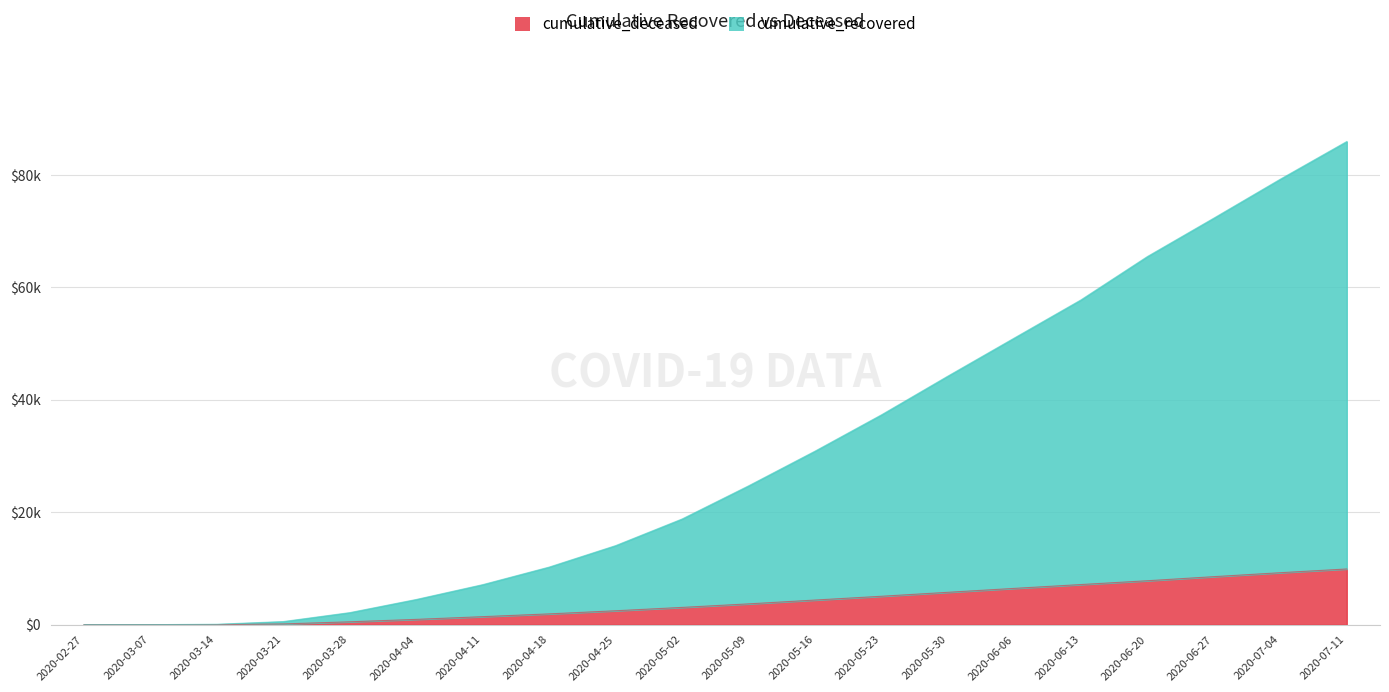

Rank the categories by cumulative_recovered value from highest to lowest.

2020-07-11, 2020-07-04, 2020-06-27, 2020-06-20, 2020-06-13, 2020-06-06, 2020-05-30, 2020-05-23, 2020-05-16, 2020-05-09, 2020-05-02, 2020-04-25, 2020-04-18, 2020-04-11, 2020-04-04, 2020-03-28, 2020-03-21, 2020-03-14, 2020-03-07, 2020-02-27